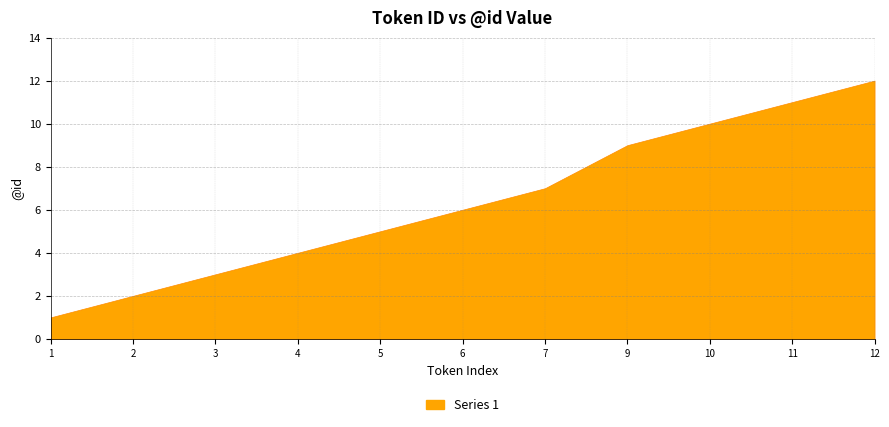

Which has a higher value, 6 or 9?

9